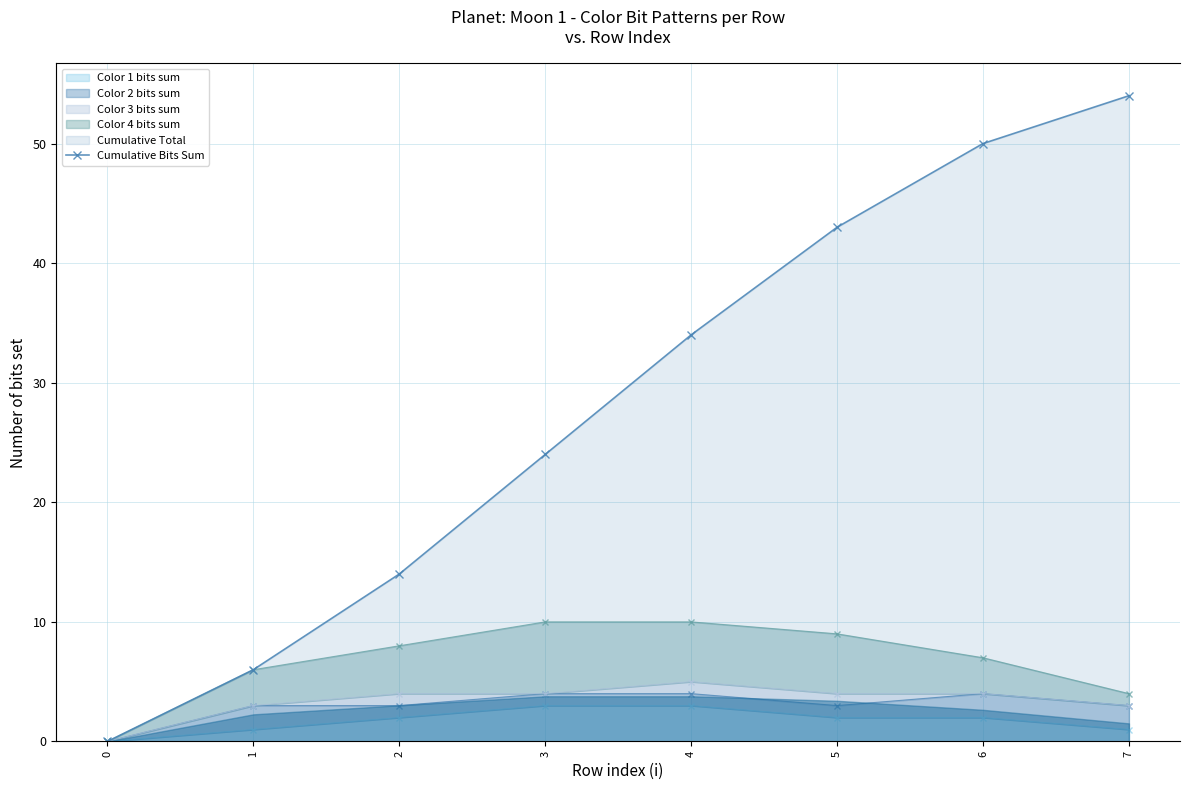

How many lines are shown in the chart?

1